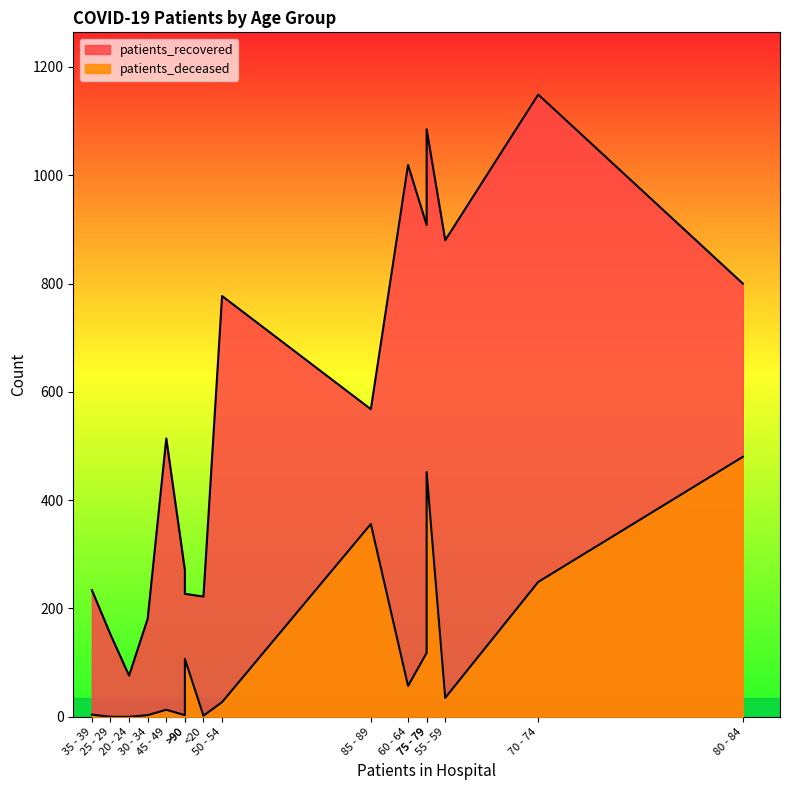

At 20 - 24, list the series in order from largest to smallest.

patients_recovered, patients_deceased